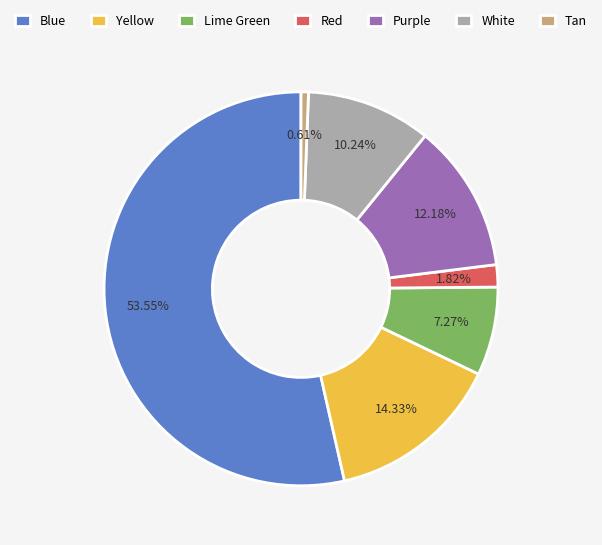

Rank the categories by value from highest to lowest.

Blue, Yellow, Purple, White, Lime Green, Red, Tan